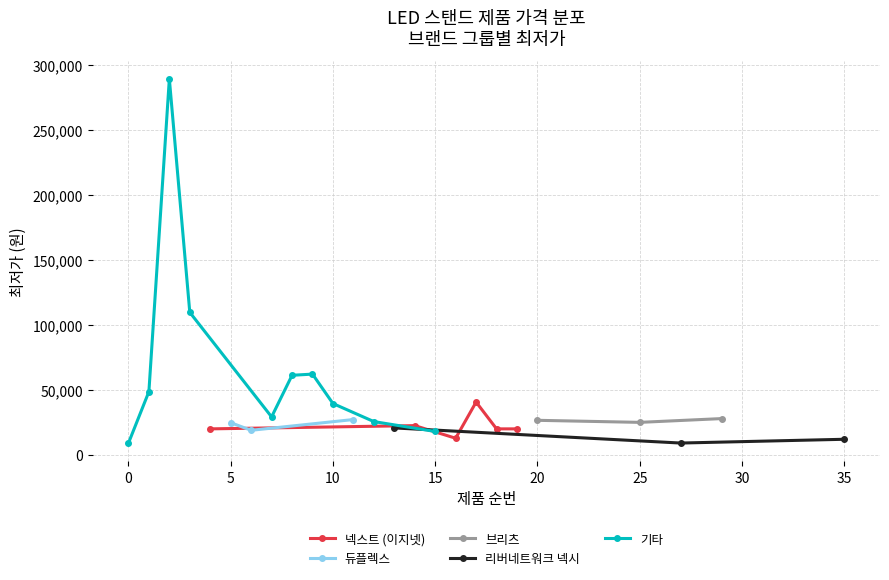

True or false: 넥스트 (이지넷) has more than 0 points higher than both neighbors.

True